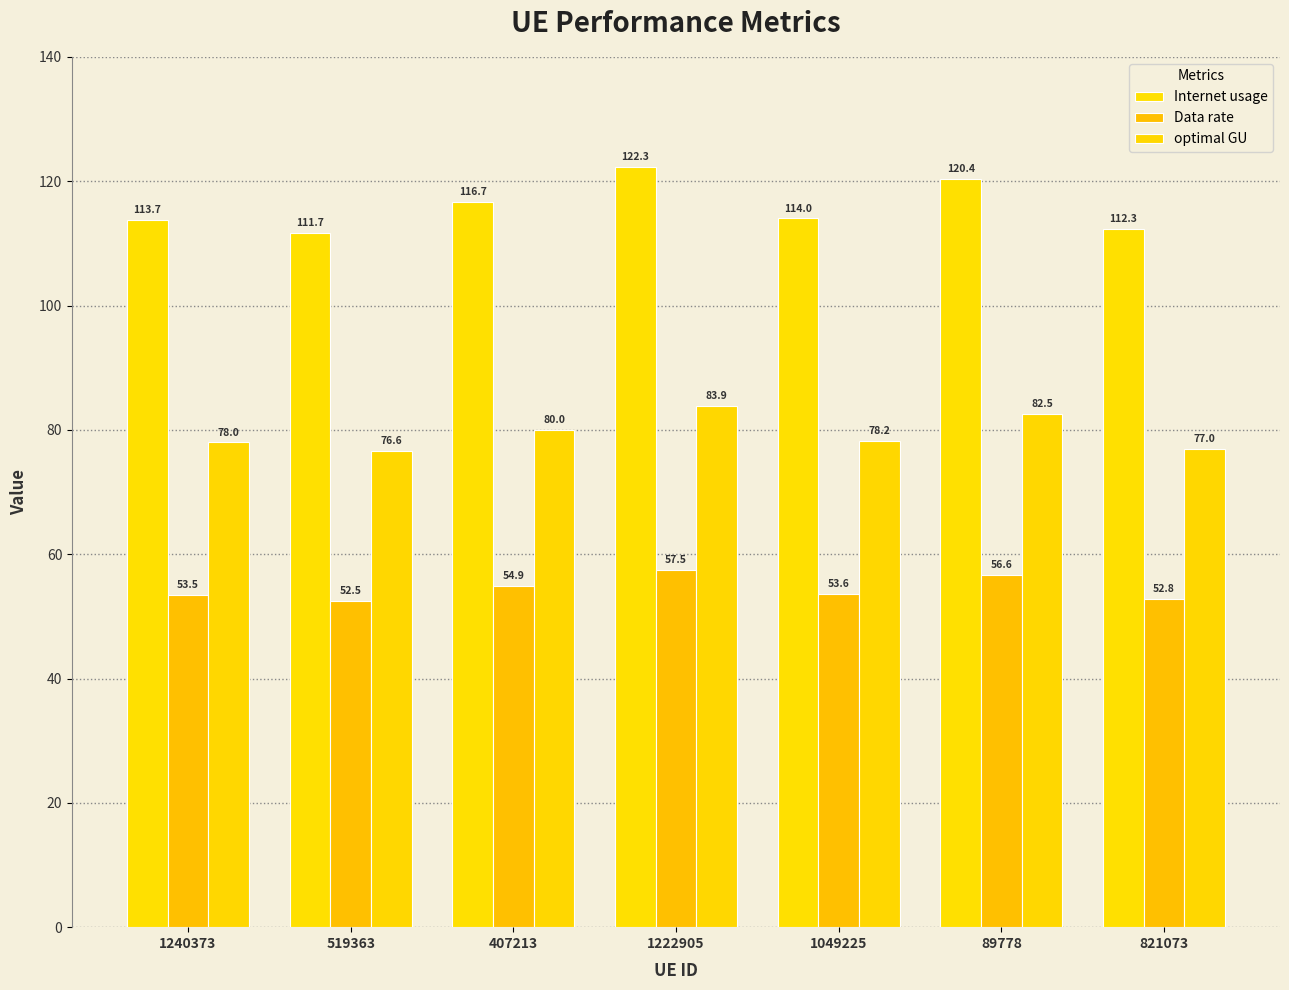

Rank the series at 1222905 from lowest to highest value.

Data rate, optimal GU, Internet usage